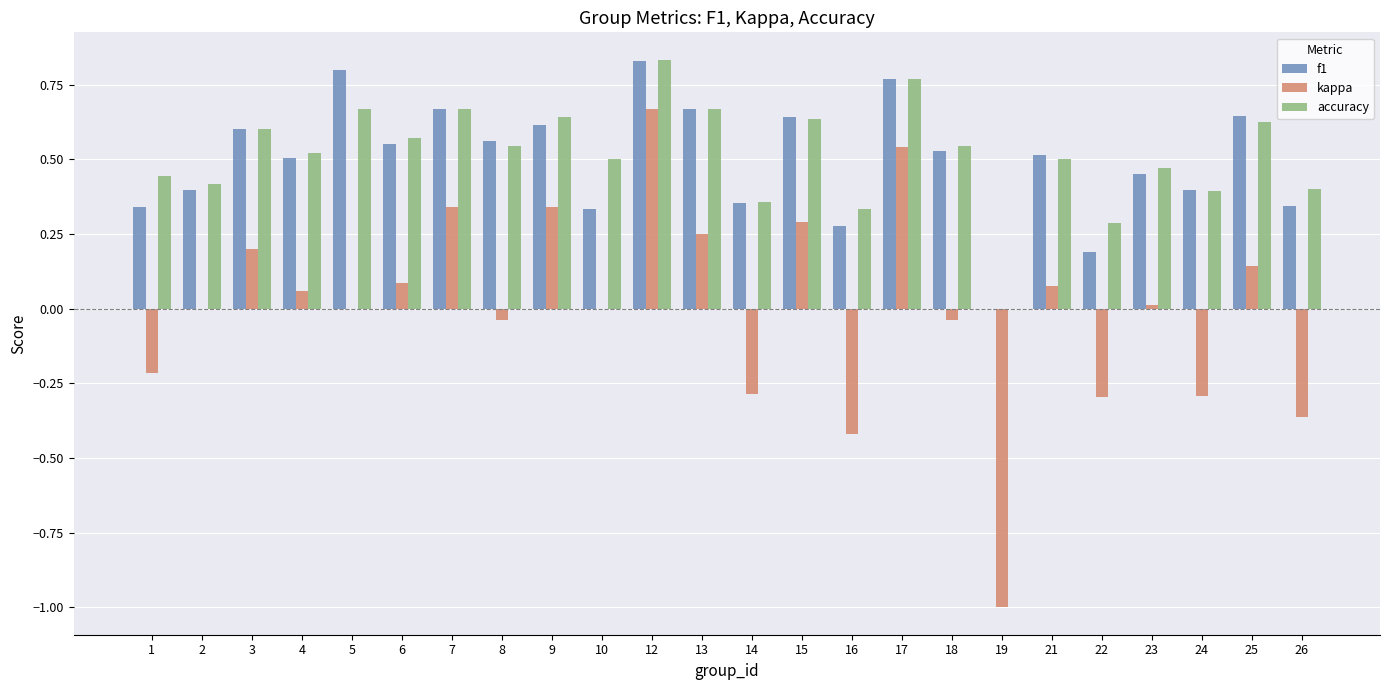

Which series has the largest range (max minus min)?

kappa